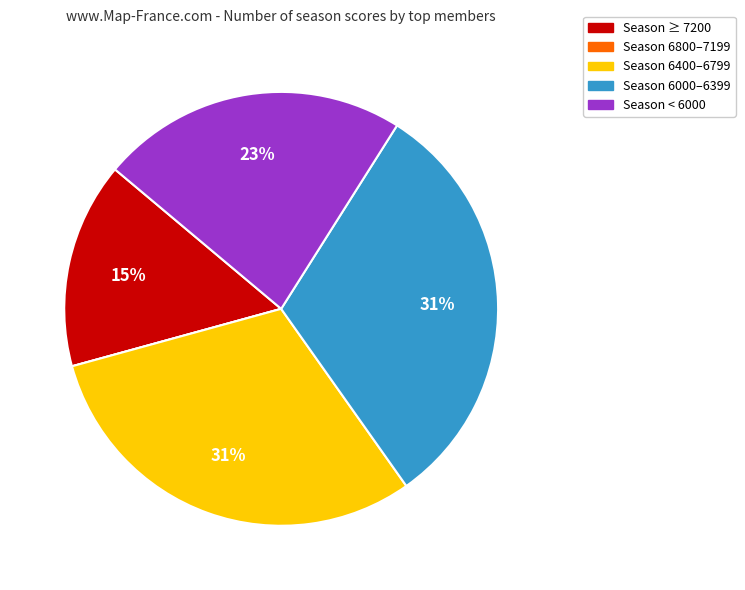

To the nearest percent, what is the difference between the largest and smallest slice percentages?

31%